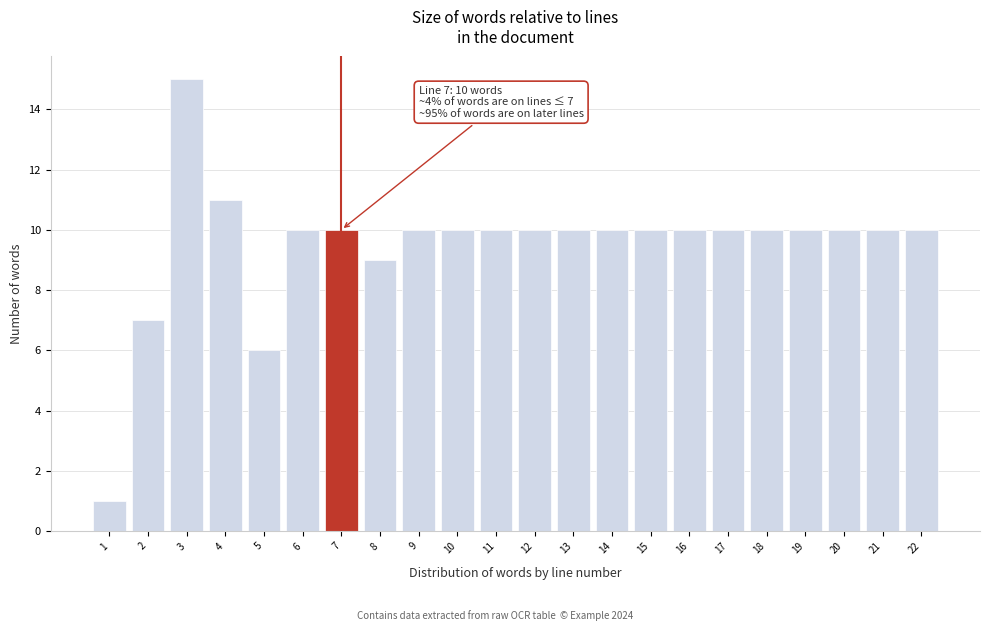

Reading left to right, extract all data points from this chart.

1=1	2=7	3=15	4=11	5=6	6=10	7=10	8=9	9=10	10=10	11=10	12=10	13=10	14=10	15=10	16=10	17=10	18=10	19=10	20=10	21=10	22=10